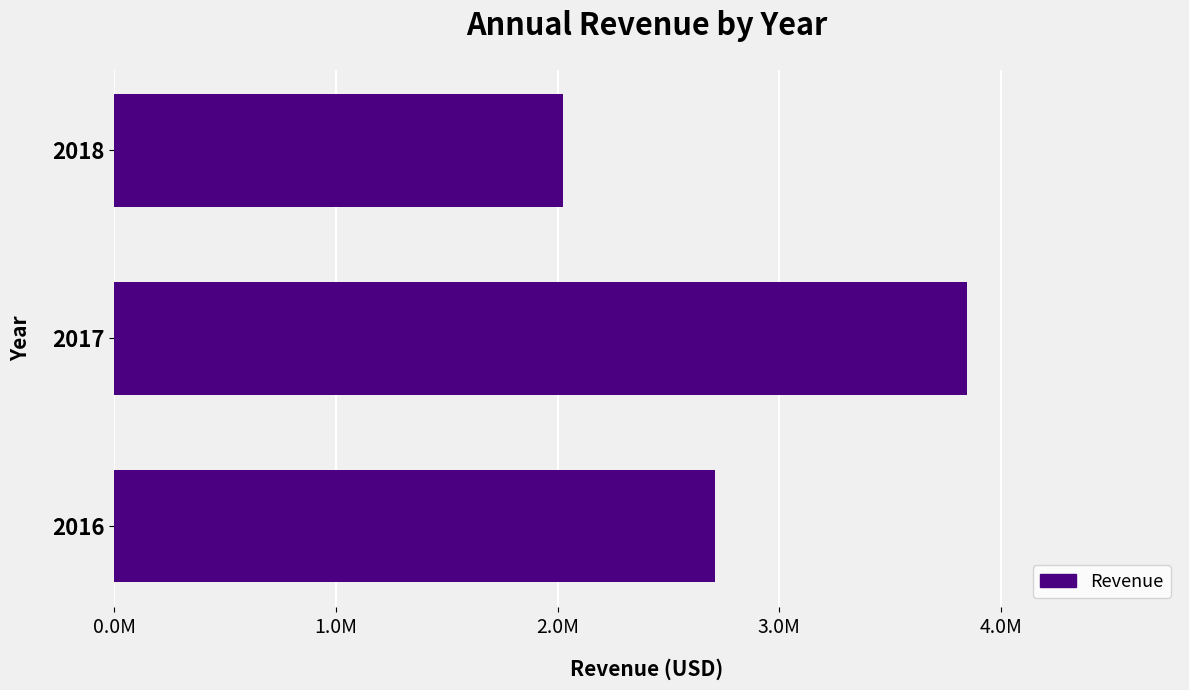

Are the bars horizontal?

Yes